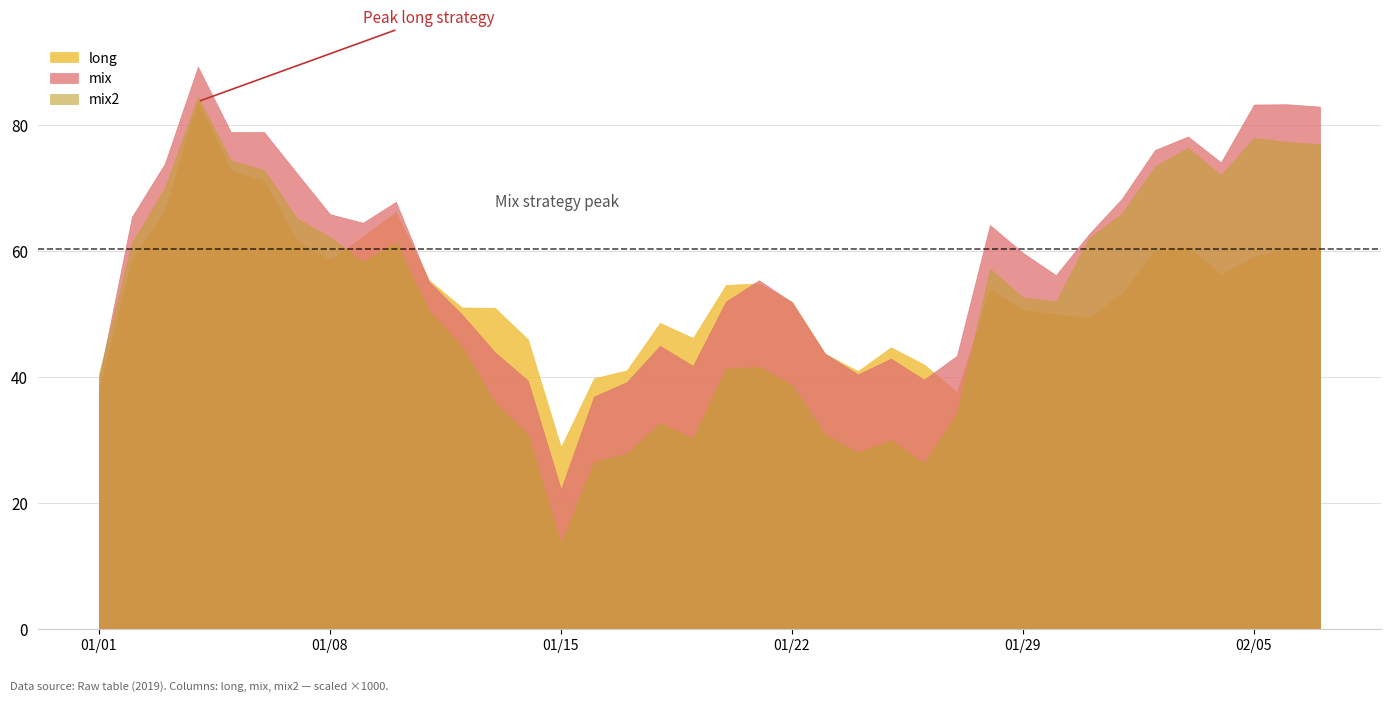

What is the sum of the mix values at 8 and 2?

0.1